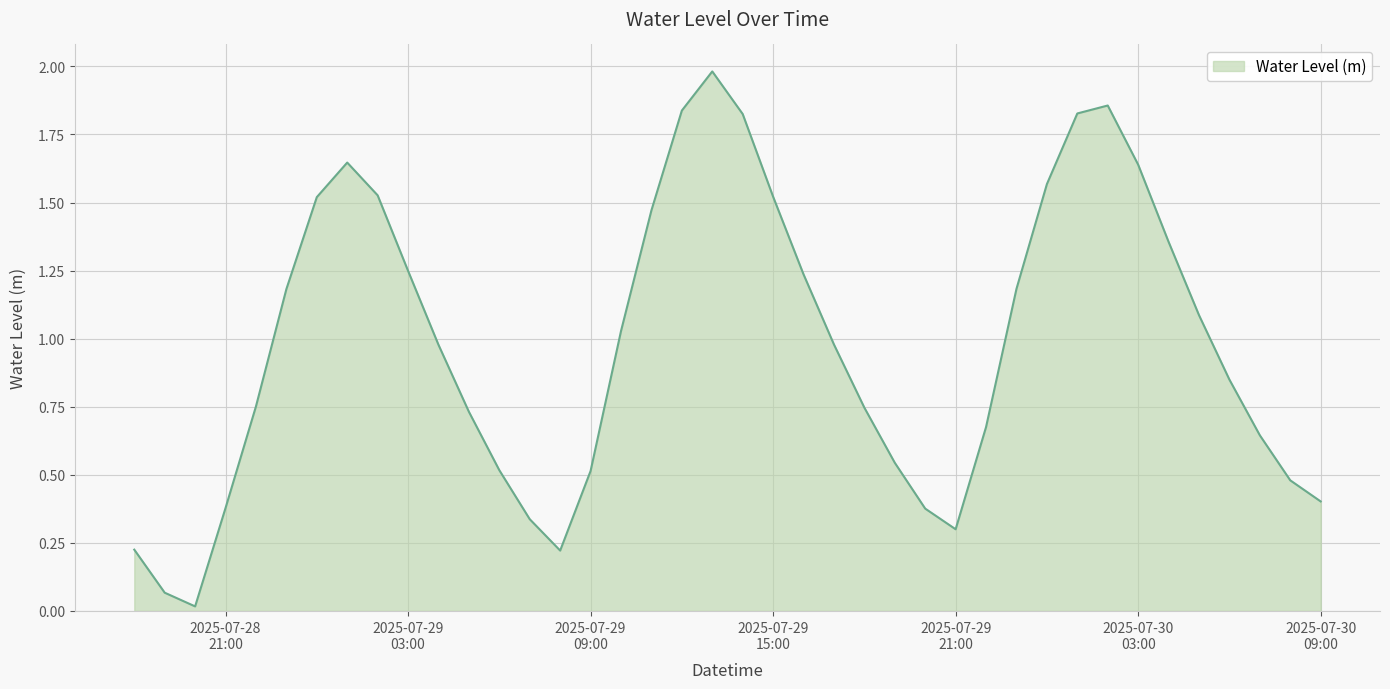

What is the difference between the maximum and minimum values?

2.0